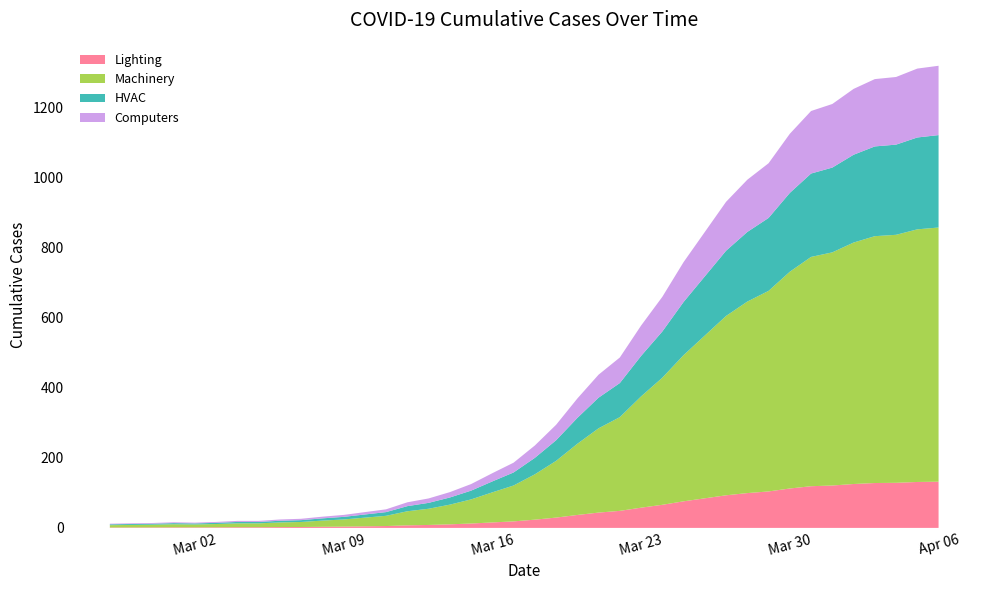

Reading right to left, what are all the values shown in this chart?

1318	1310	1286	1280	1252	1209	1189	1124	1040	993	930	844	758	659	577	486	437	369	294	235	186	156	125	102	84	73	53	45	37	32	26	24	20	20	17	15	16	14	13	12